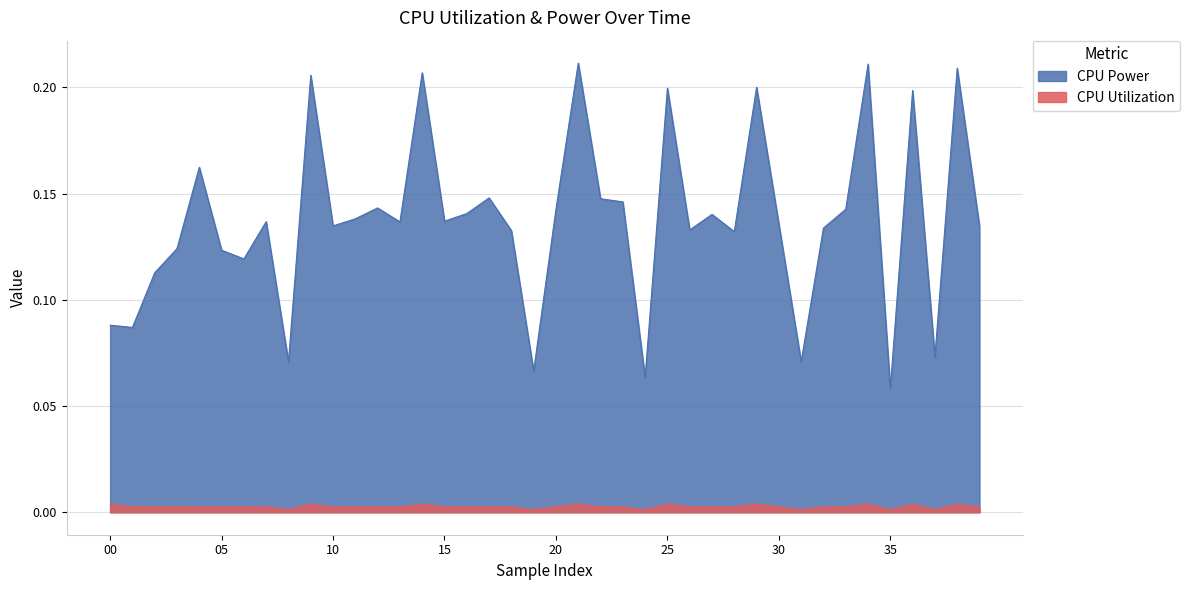

Reading right to left, transcribe all the data shown in this chart.

CPU Utilization: 0.0	0.0	0.0	0.0	0.0	0.0	0.0	0.0	0.0	0.0	0.0	0.0	0.0	0.0	0.0	0.0	0.0	0.0	0.0	0.0	0.0	0.0	0.0	0.0	0.0	0.0	0.0	0.0	0.0	0.0	0.0	0.0	0.0	0.0	0.0	0.0	0.0	0.0	0.0	0.0
CPU Power: 0.1	0.2	0.1	0.2	0.1	0.2	0.1	0.1	0.1	0.1	0.2	0.1	0.1	0.1	0.2	0.1	0.1	0.1	0.2	0.1	0.1	0.1	0.1	0.1	0.1	0.2	0.1	0.1	0.1	0.1	0.2	0.1	0.1	0.1	0.1	0.2	0.1	0.1	0.1	0.1